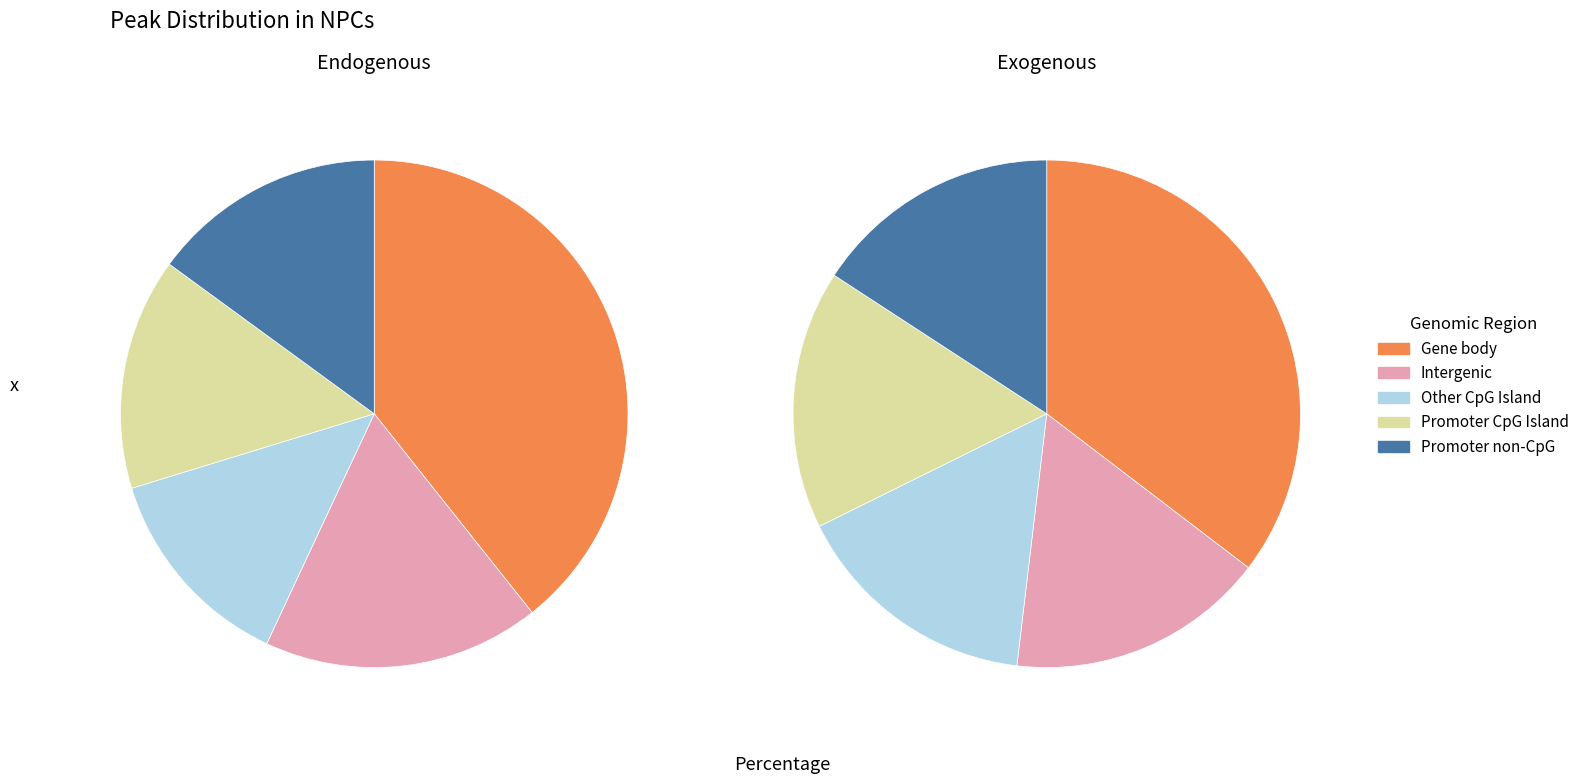

Is HCON8 the majority of the pie?

No